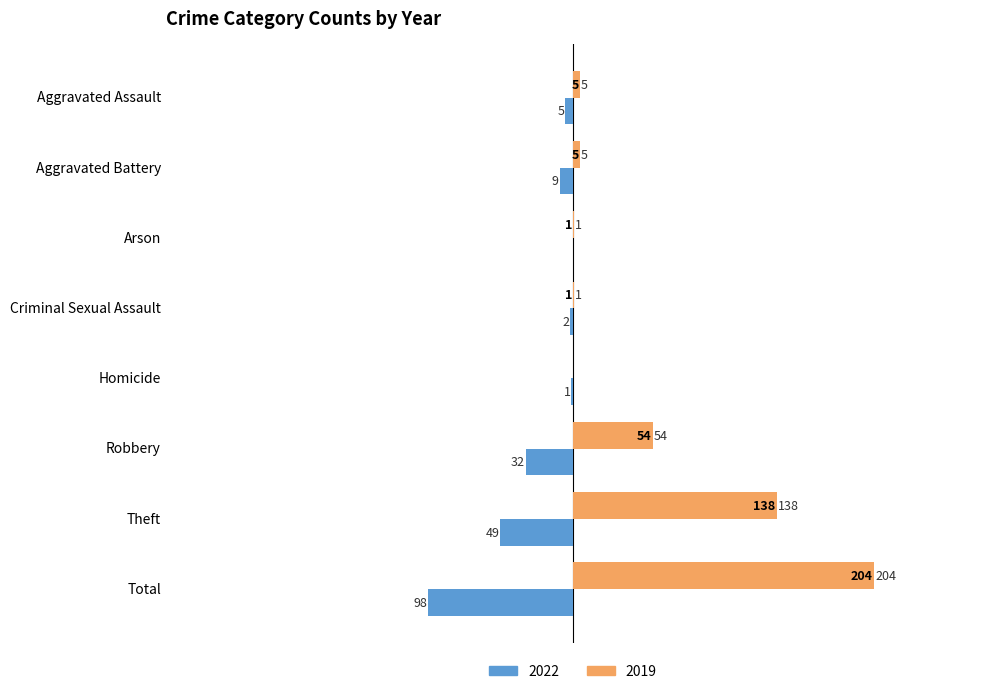

Between Criminal Sexual Assault and Total, which series saw the biggest shift?

2019